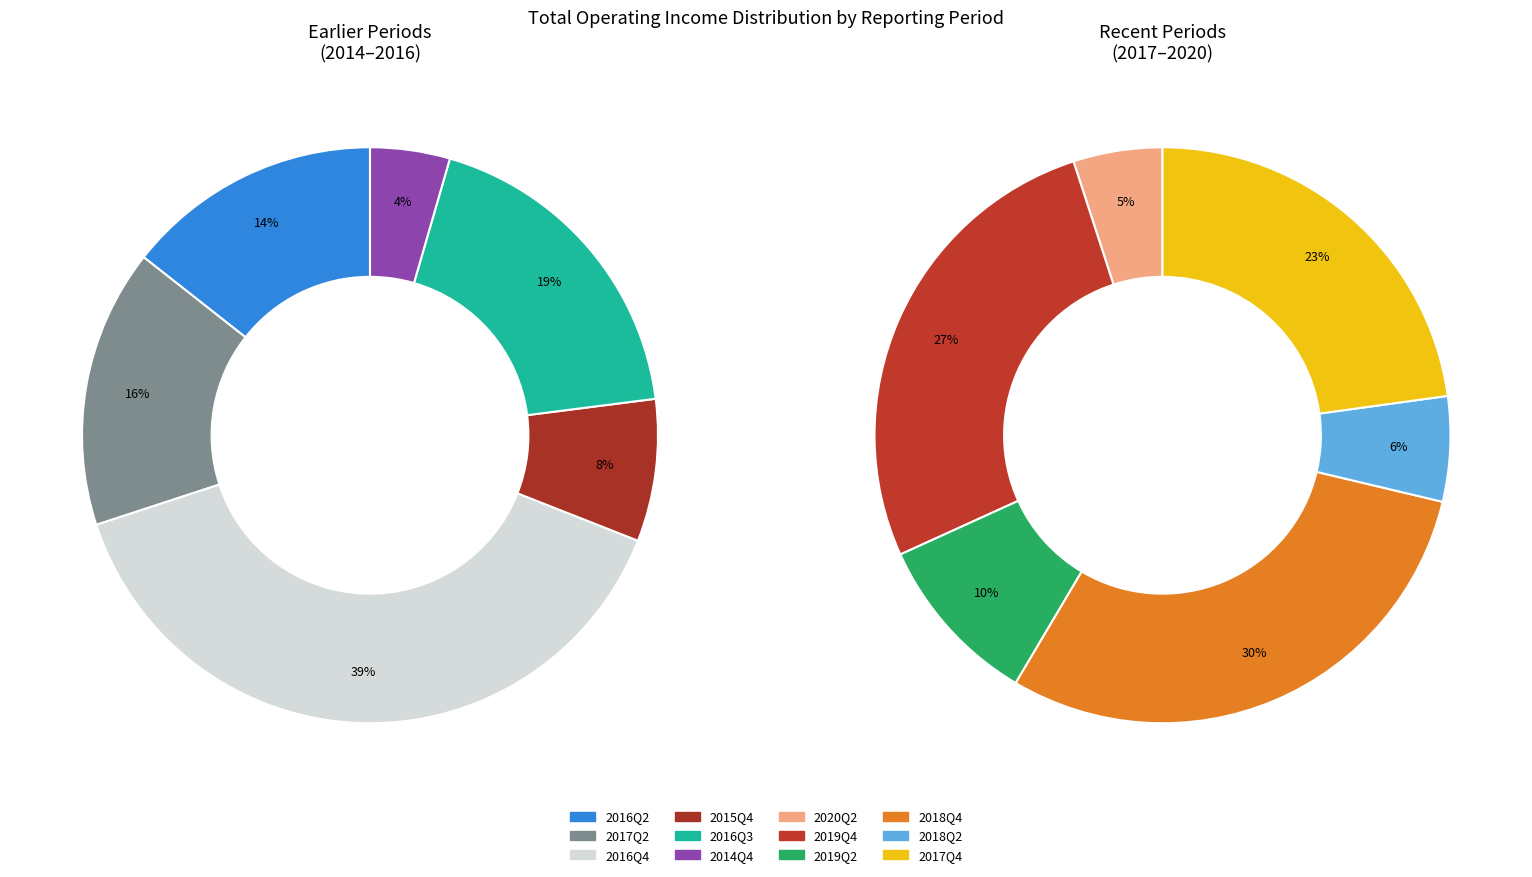

How many segments does this pie chart have?

12